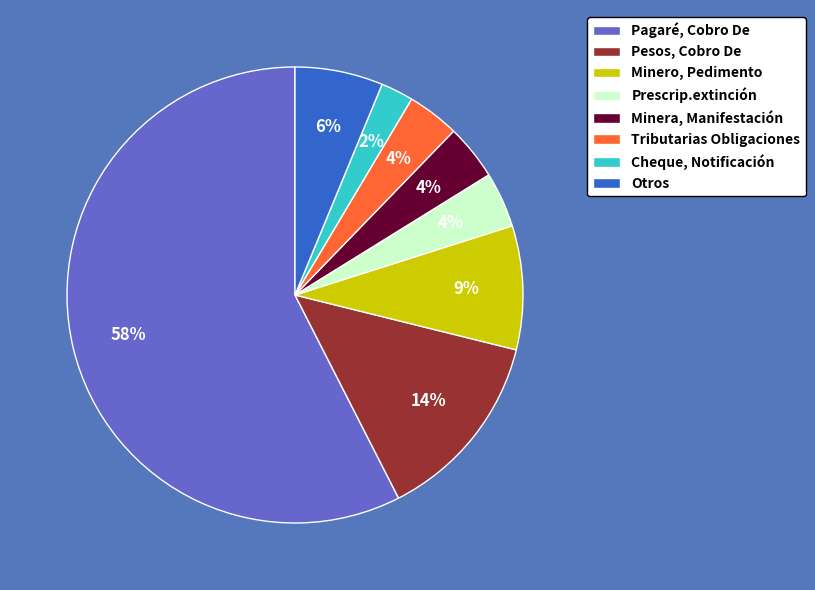

What is the majority slice?

Pagaré, Cobro De